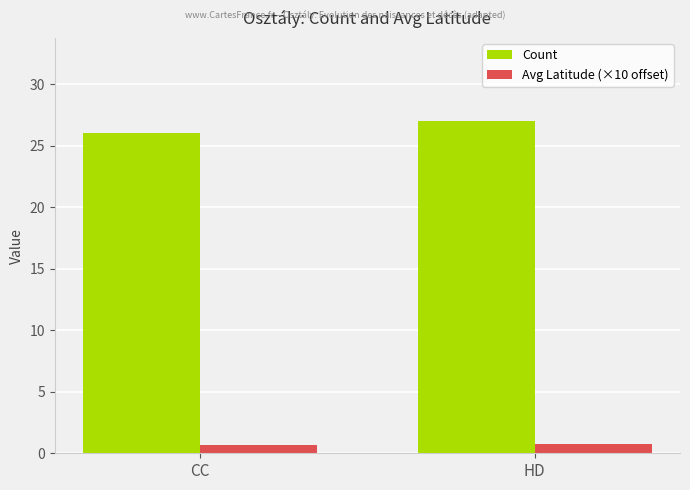

What is the label of the 1st bar from the right?

HD